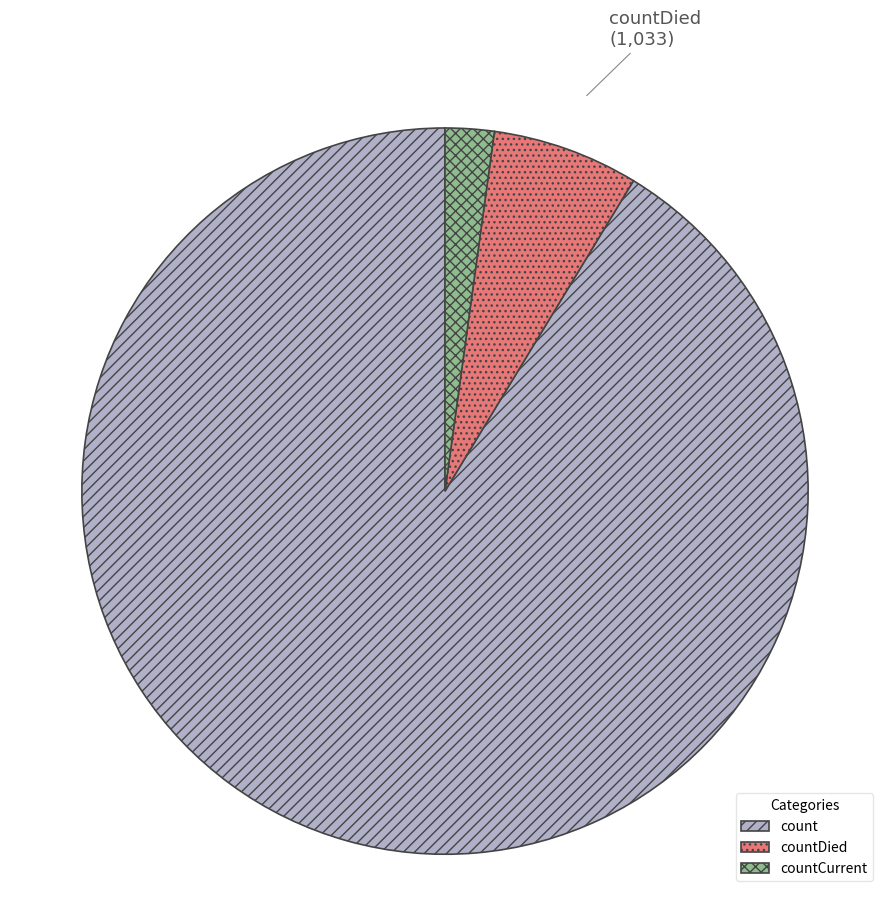

How many segments does this pie chart have?

3